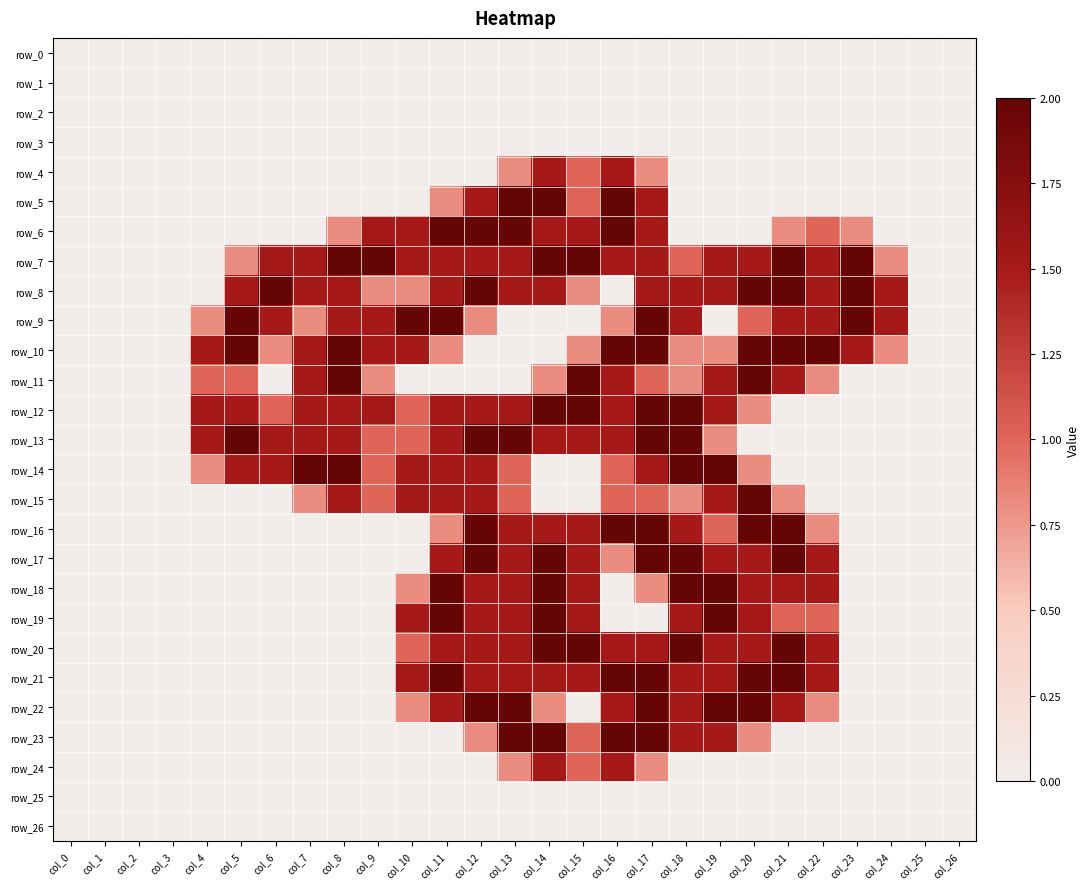

At how many categories does at least one series exceed 0?

21